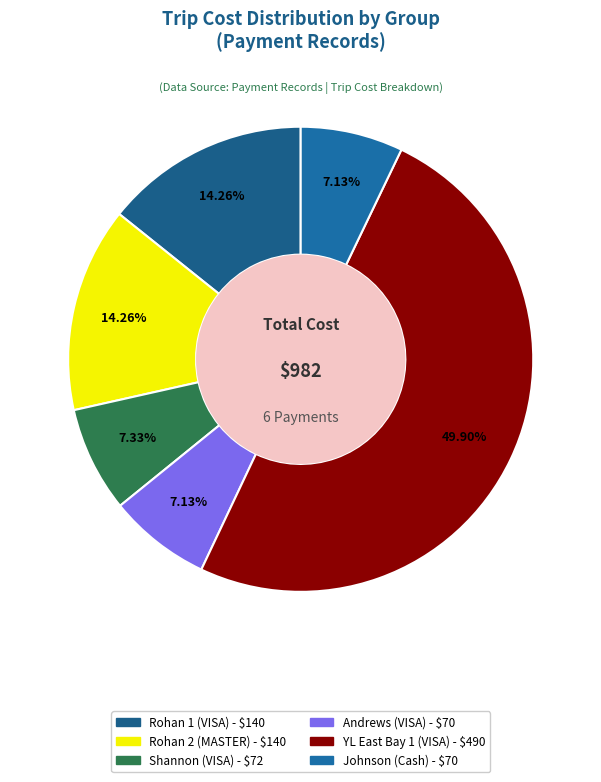

Is there any slice that represents more than half of the pie?

No